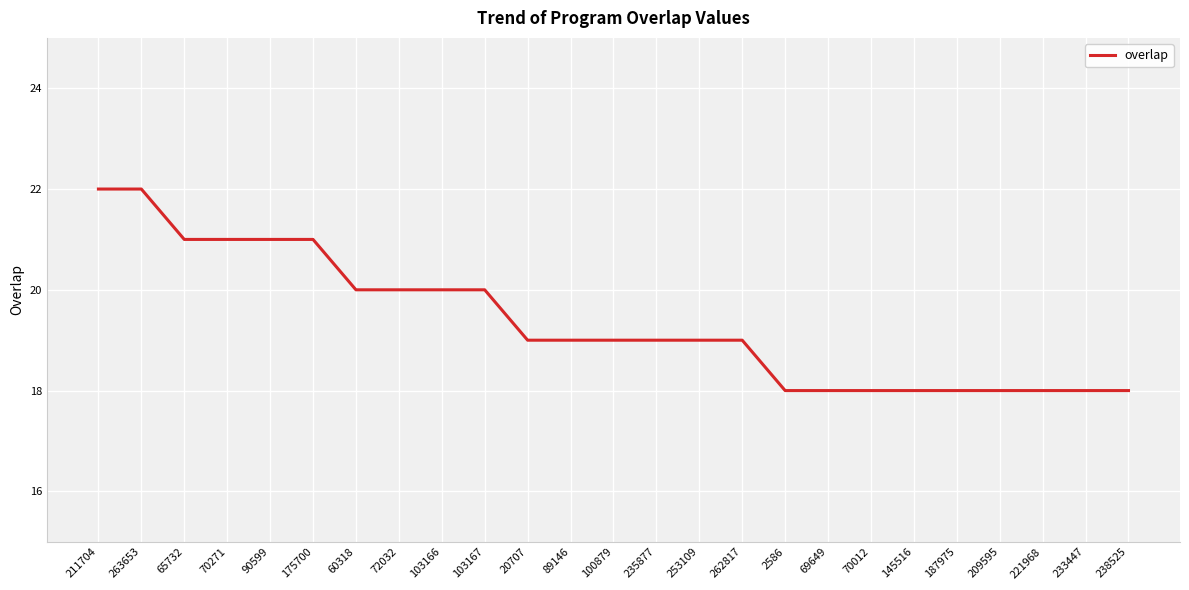

At which label does the data first exceed 19?

211704